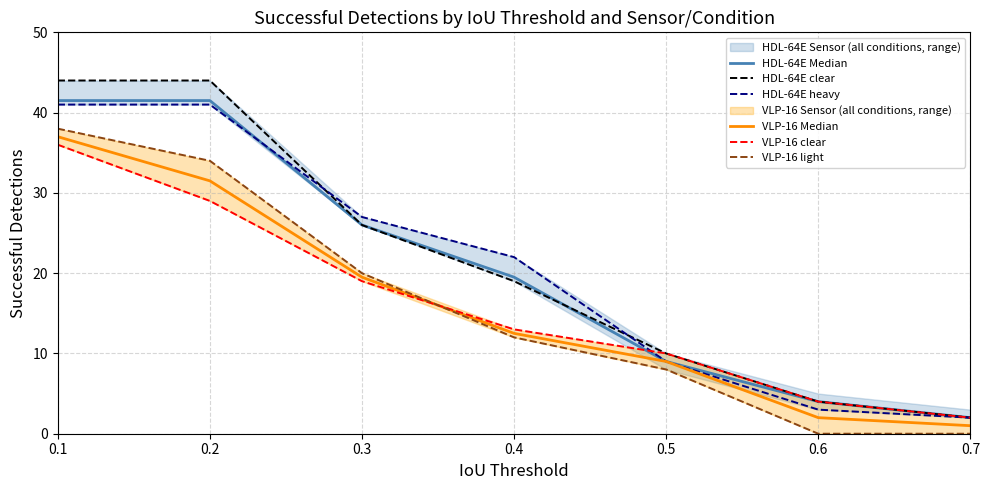

Which has a higher value, 0.7 or 0.3?

0.3